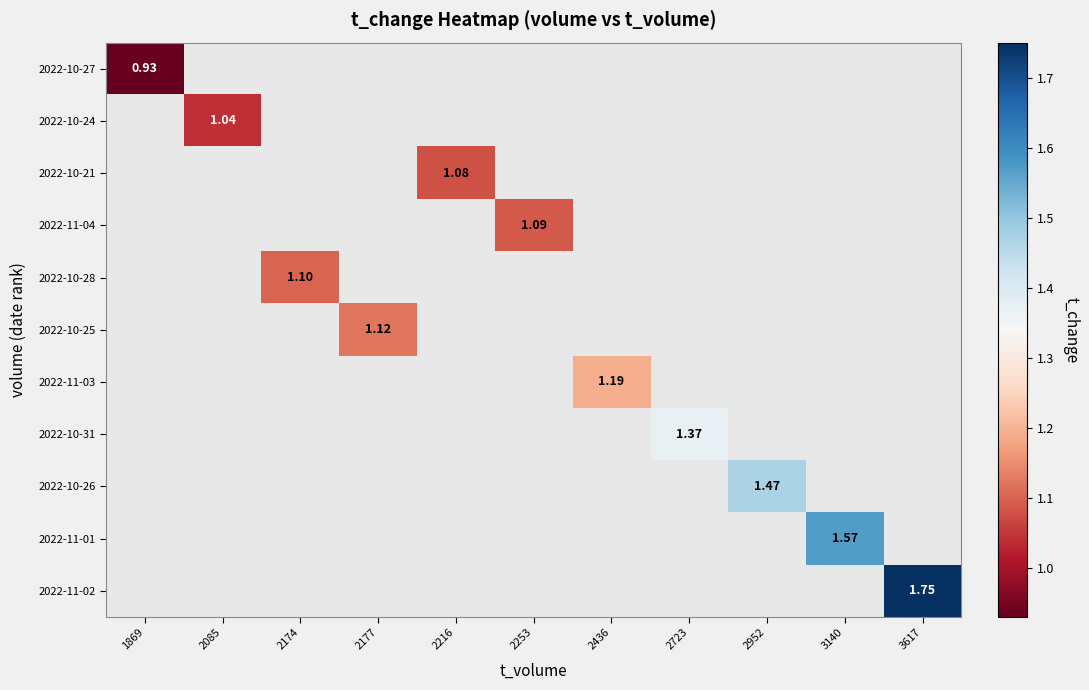

Count the number of data series in this chart.

11